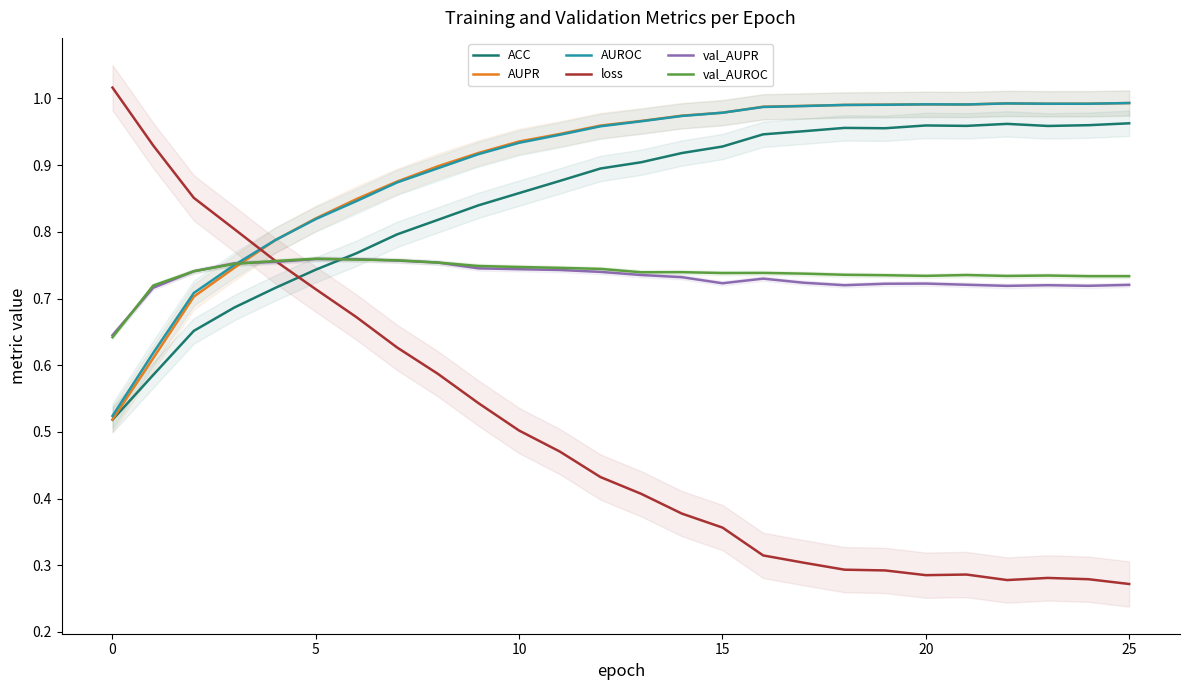

True or false: AUROC has a value of 1.5 at 19.

False